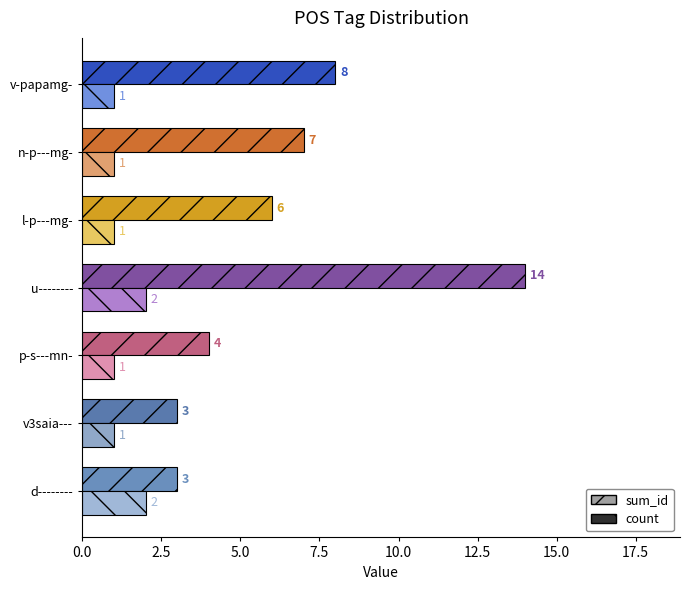

What is the maximum value shown in the chart?

14